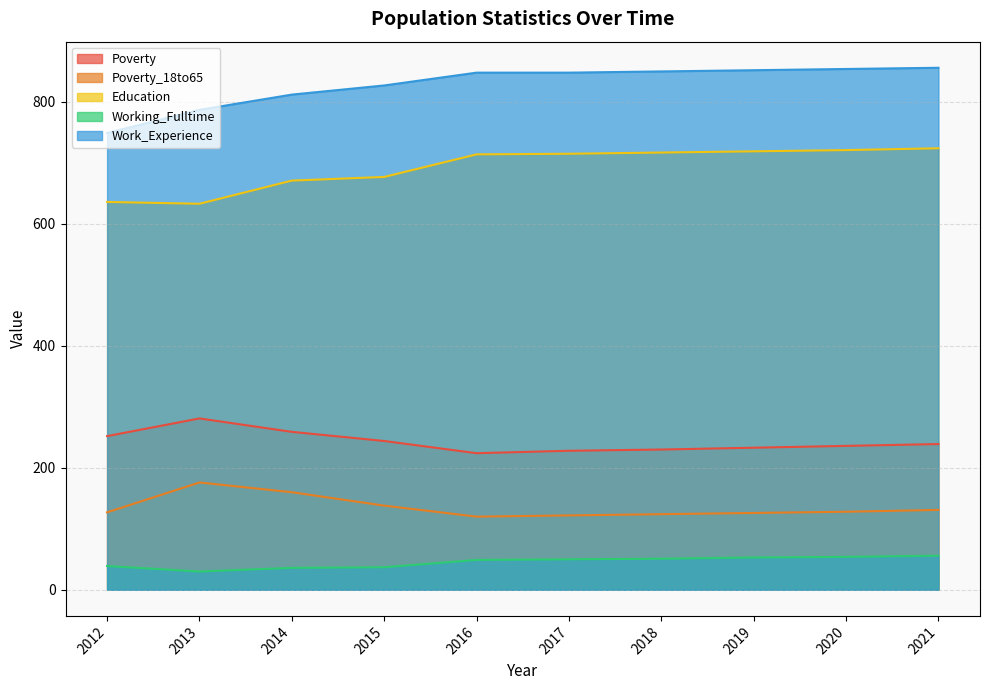

What is the average value of the Work_Experience series?

828